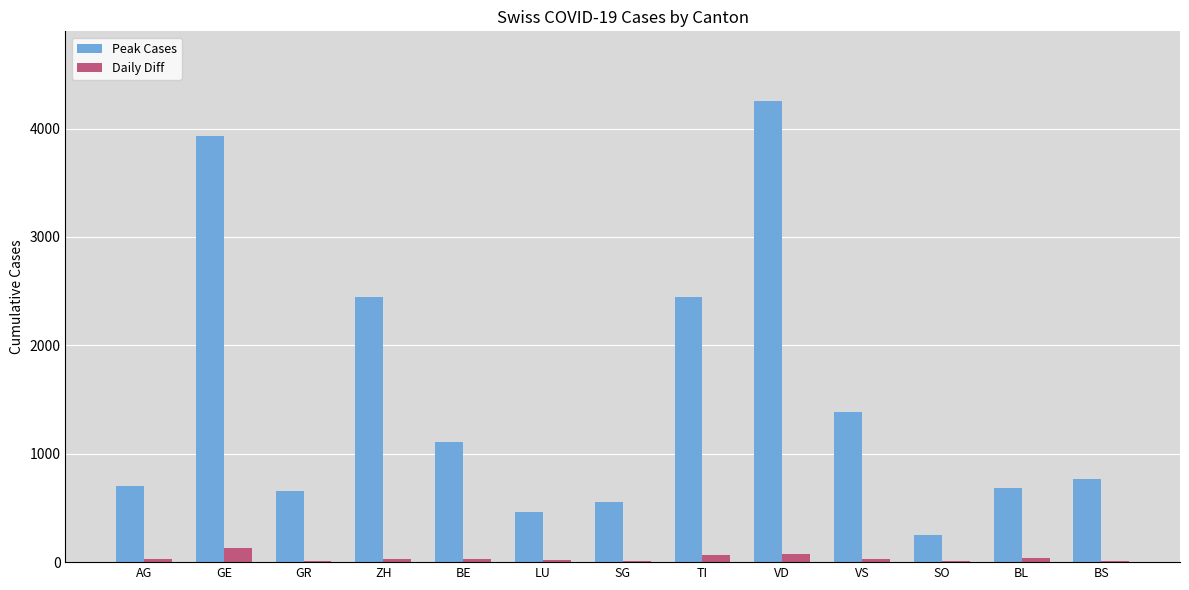

Where is Peak Cases nearest to the value 2254?

TI